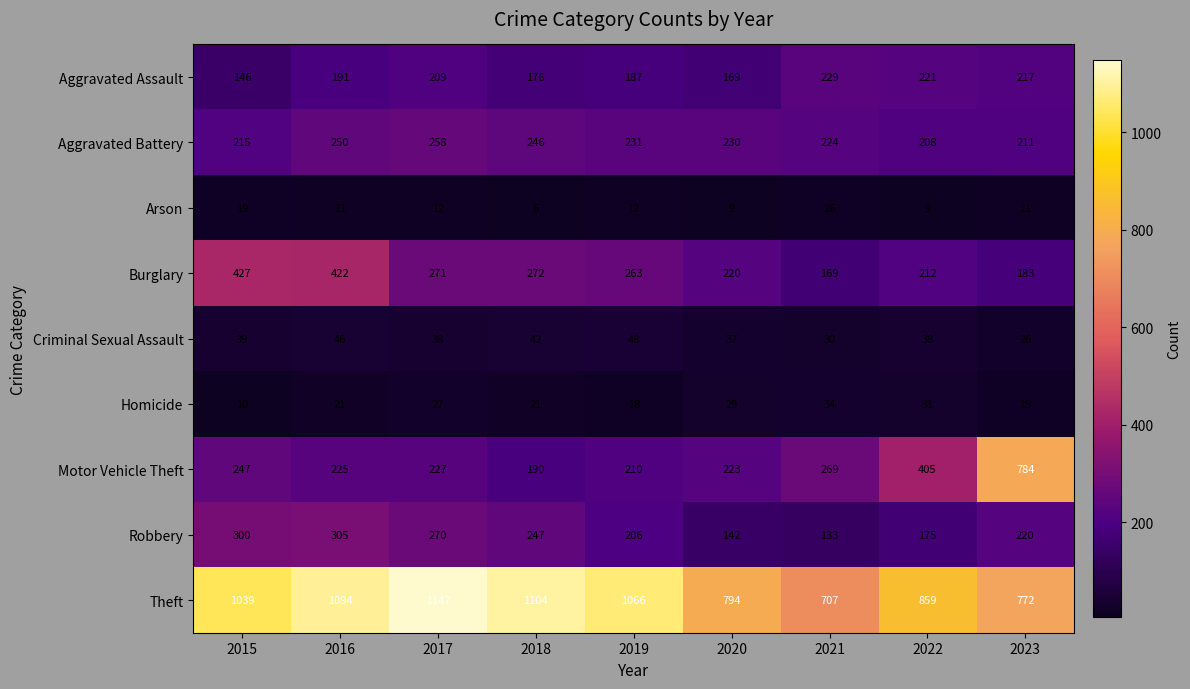

How many values in the Aggravated Assault series are below 191?

4